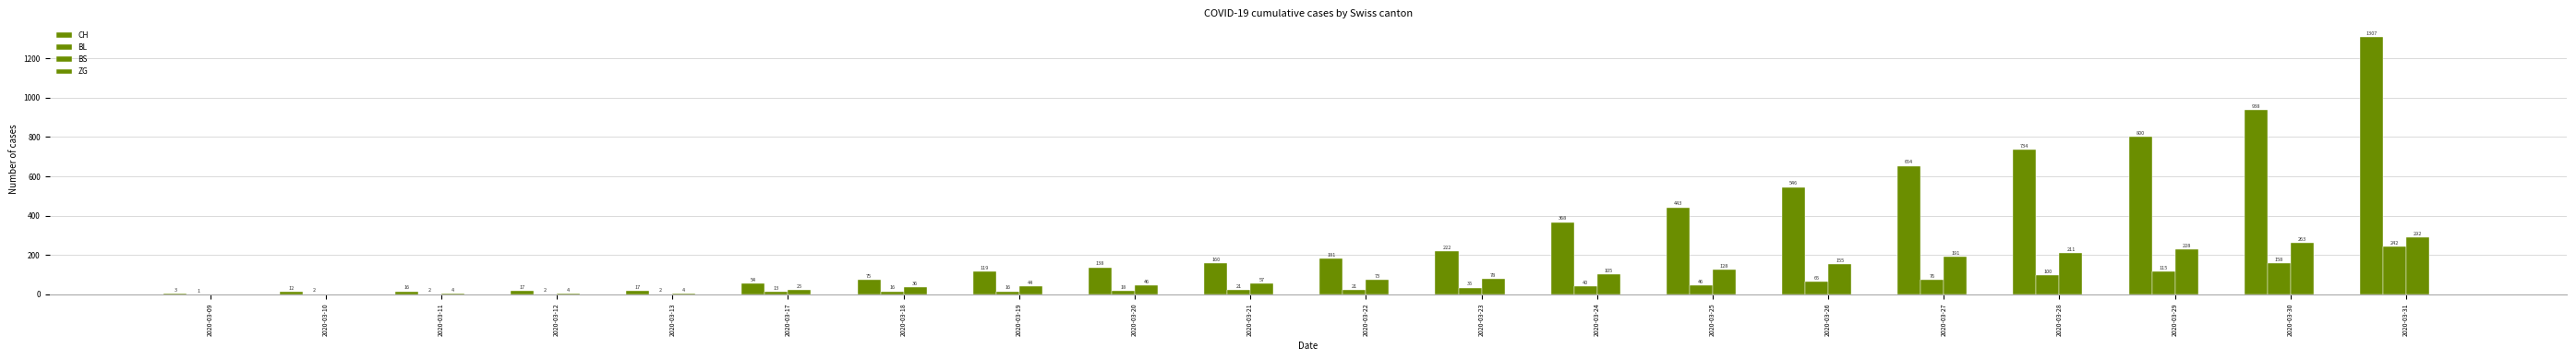

How many groups of bars are there?

20